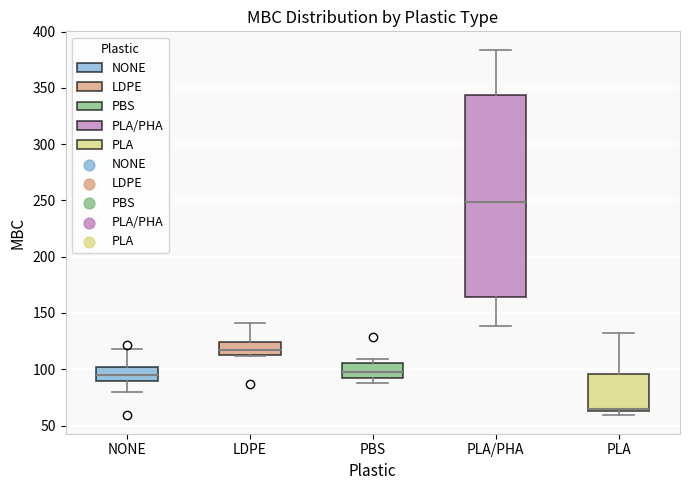

Which box is the tallest, from its lower edge to its upper edge?

PLA/PHA